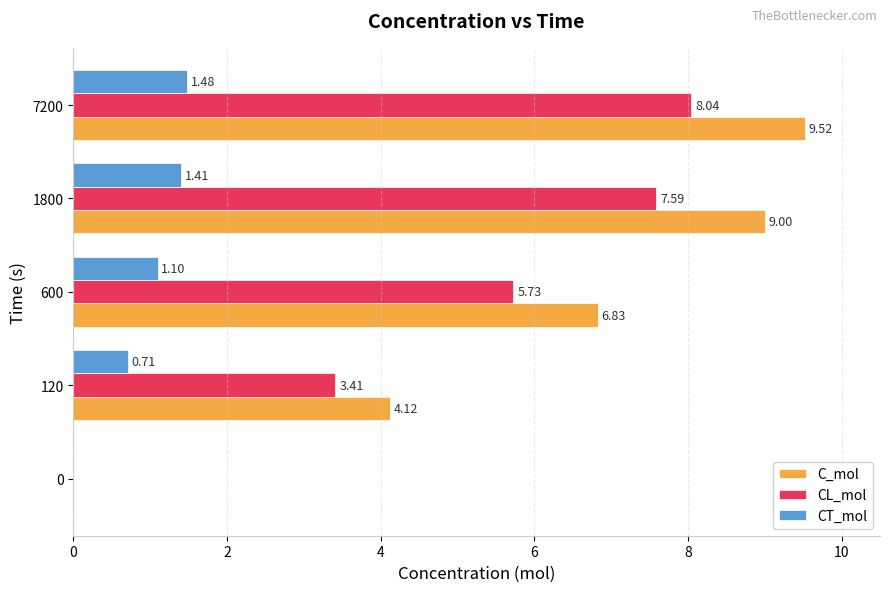

Which series has the widest spread of values?

C_mol